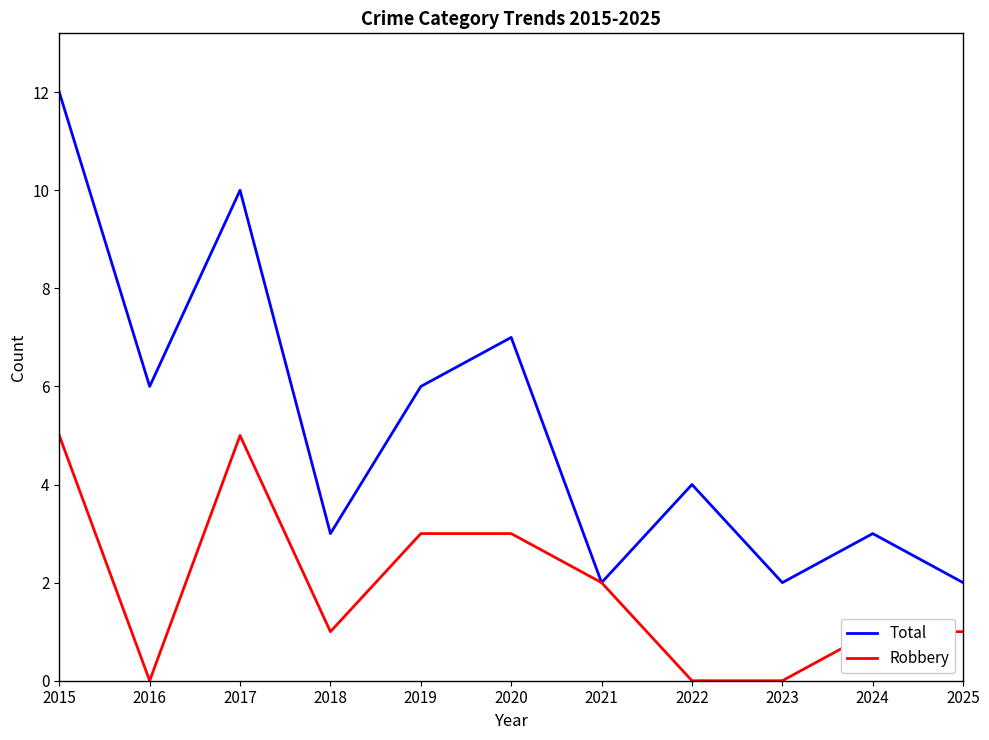

At 2016, list the series in order from smallest to largest.

Robbery, Total